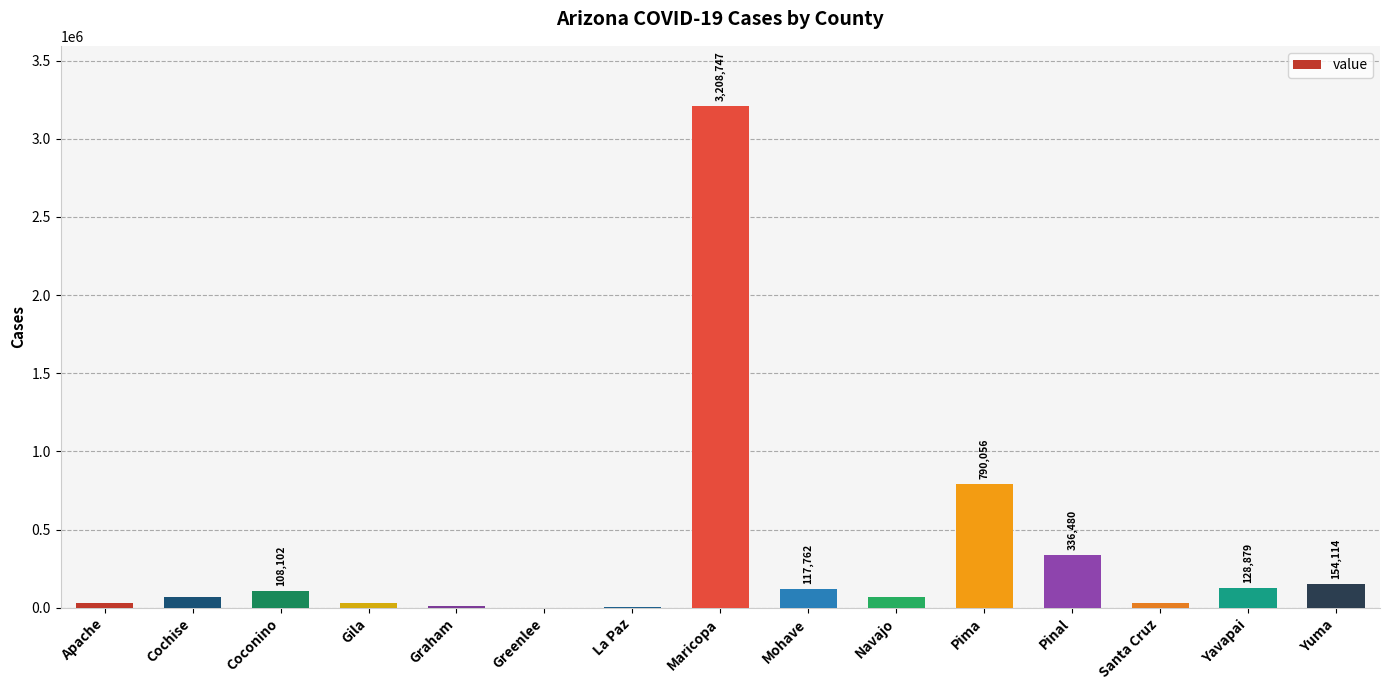

What is the sum of the values at Maricopa and Yuma?

3362861